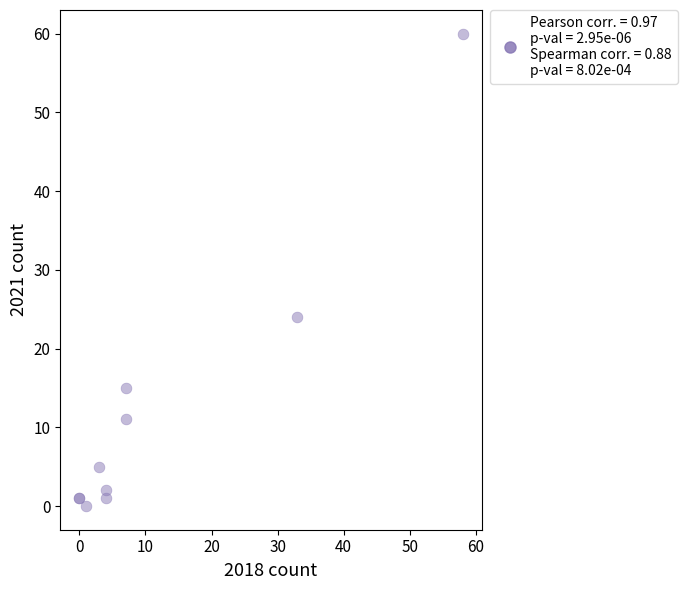

What Y value in the scatter plot is closest to 30?

24